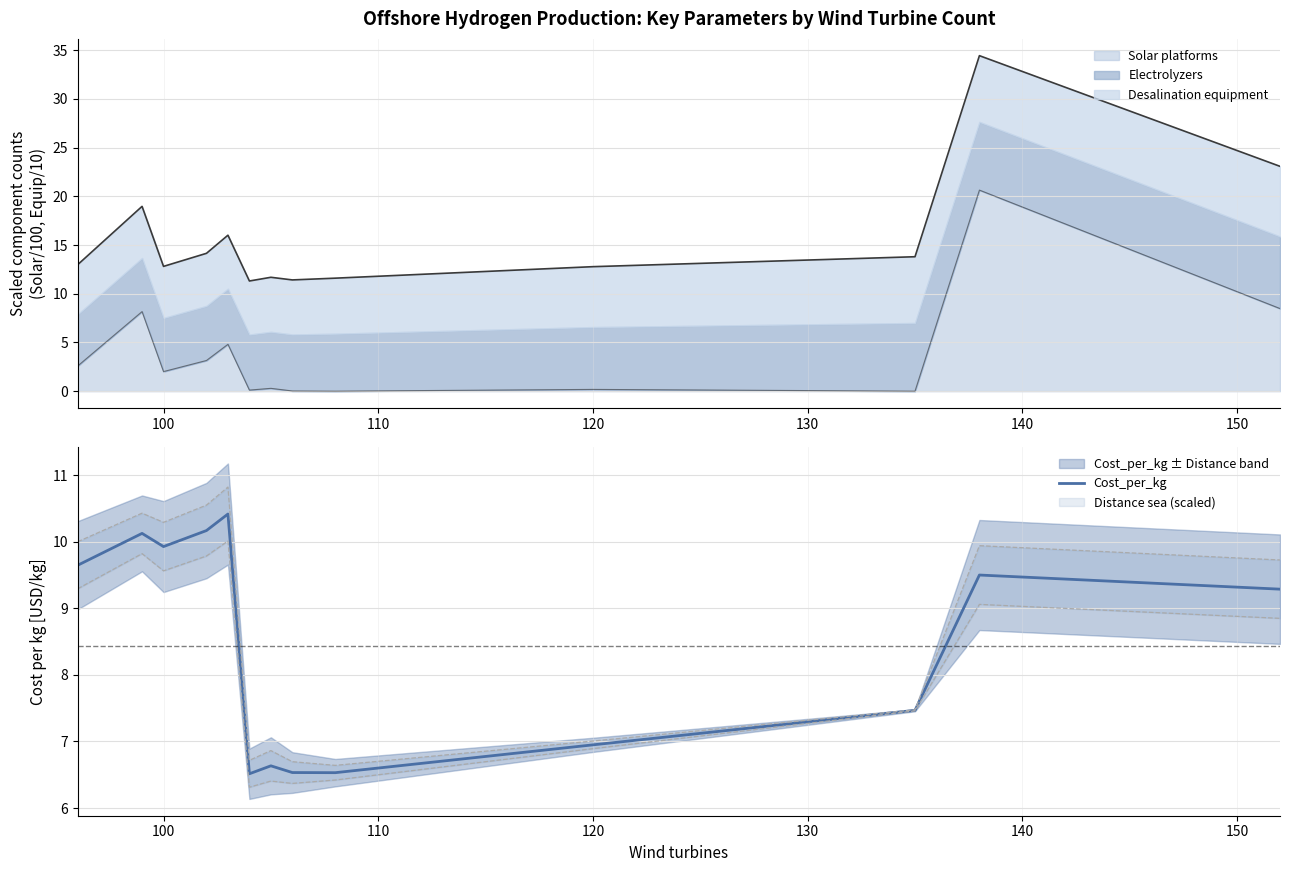

Reading left to right, transcribe all the data shown in this chart.

9.6	10.1	9.9	10.2	10.4	6.5	6.6	6.5	6.5	6.9	7.5	9.5	9.3